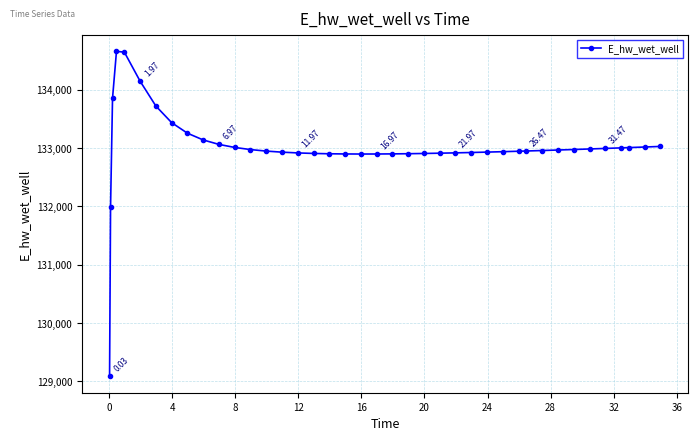

What is the greatest value displayed?

134661.8